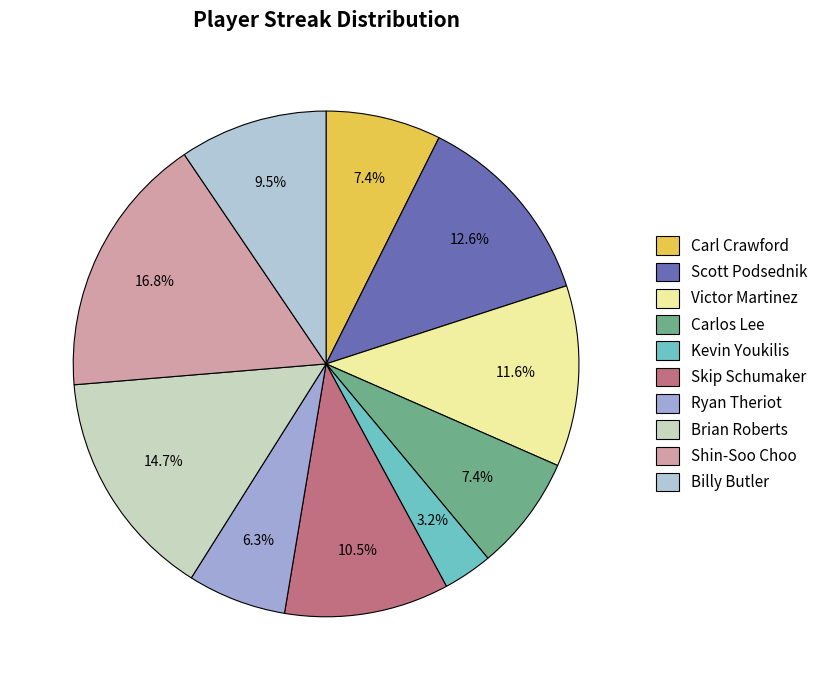

Which category has the smallest portion of the pie?

Kevin Youkilis